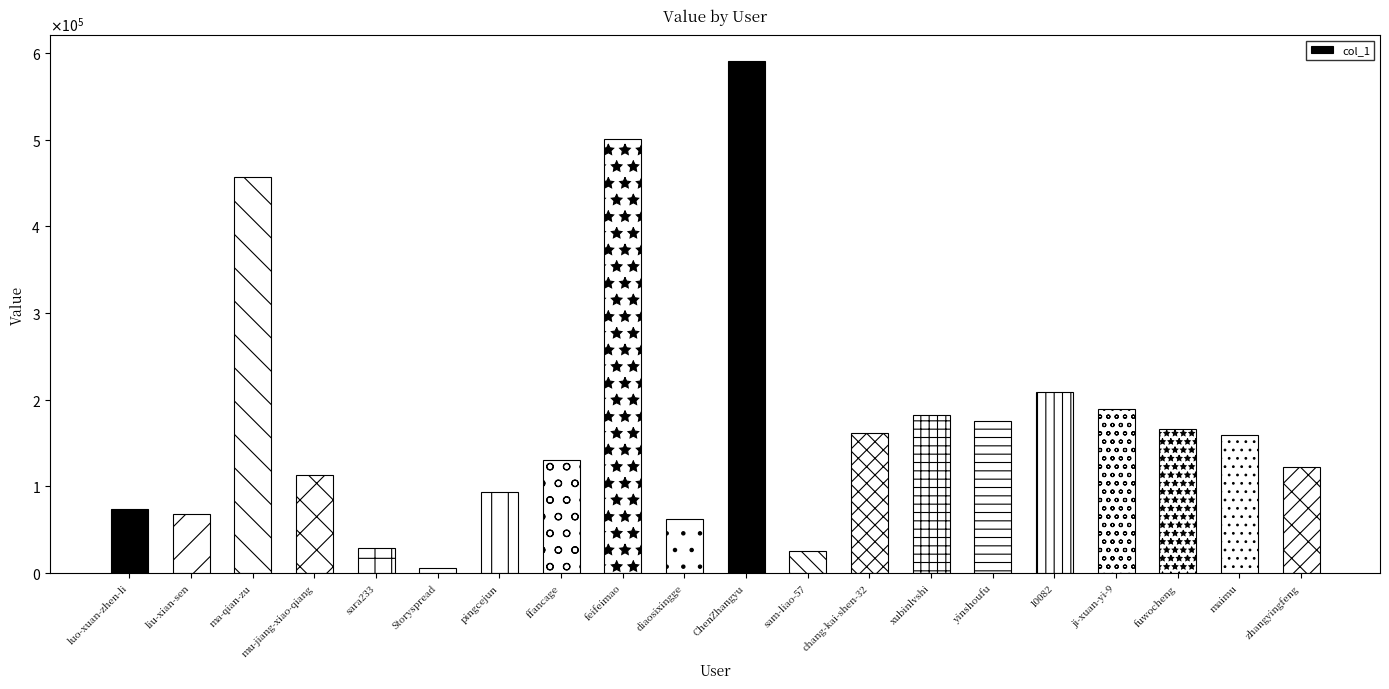

What is the average value?

175656